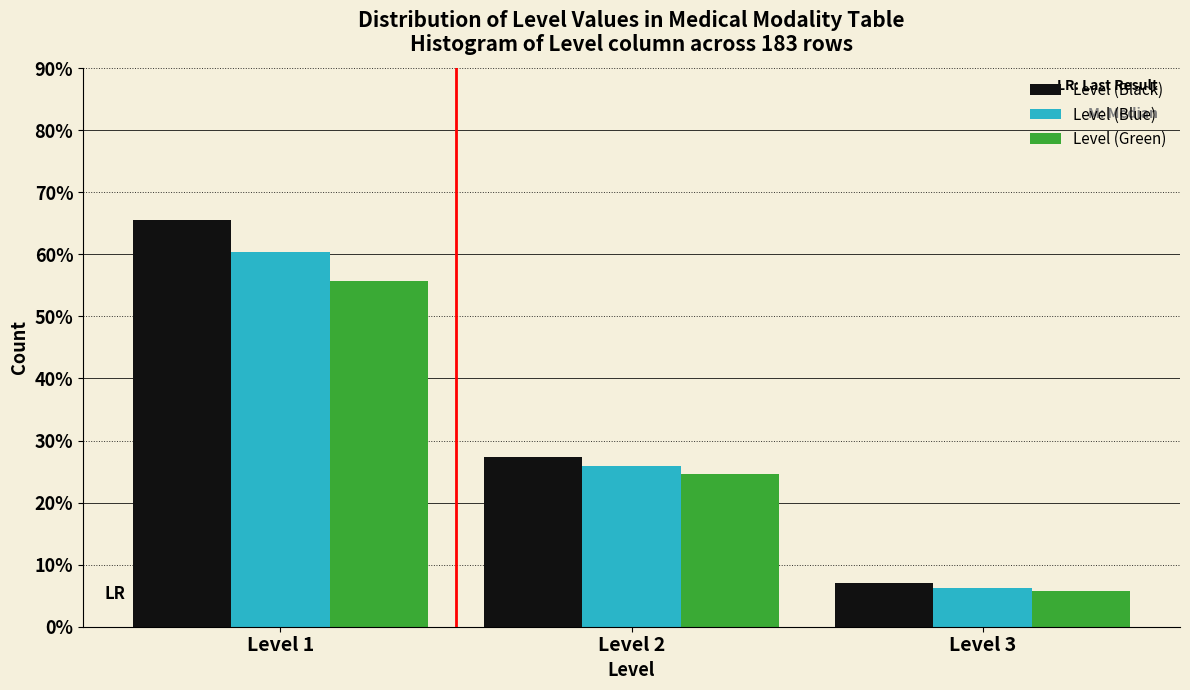

Reading left to right, transcribe all the data shown in this chart.

Level (Black): 65.6	27.3	7.1
Level (Blue): 60.3	26.0	6.3
Level (Green): 55.7	24.6	5.7